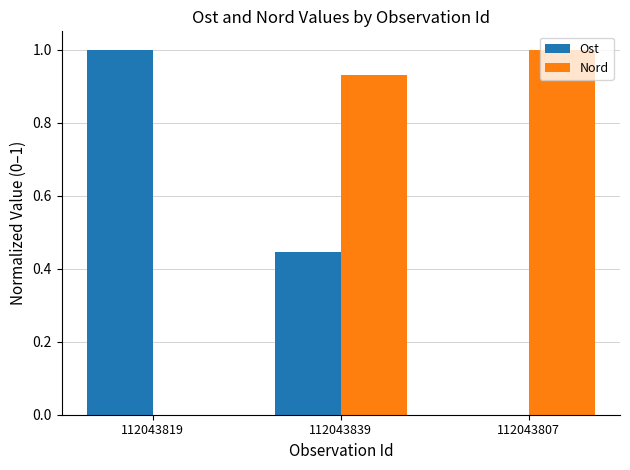

What is the sum of all Ost values?

1.4